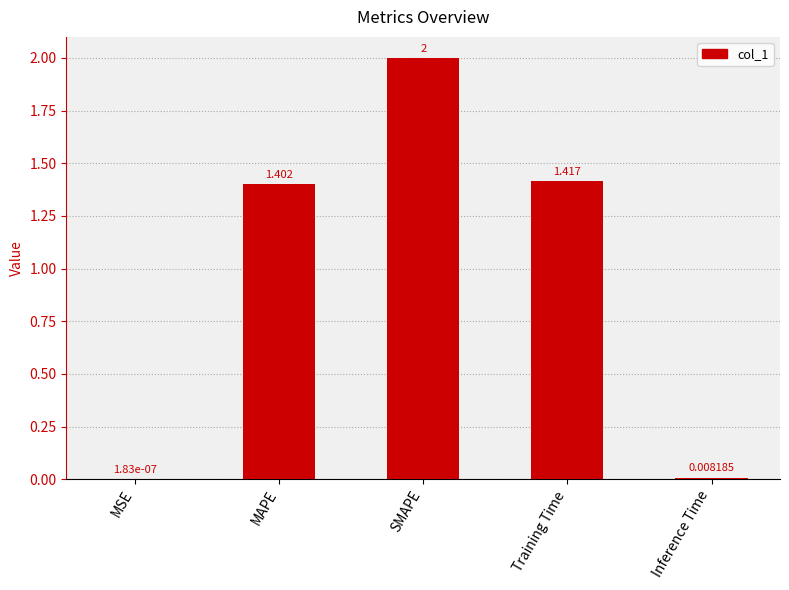

Which has a higher value, SMAPE or Inference Time?

SMAPE